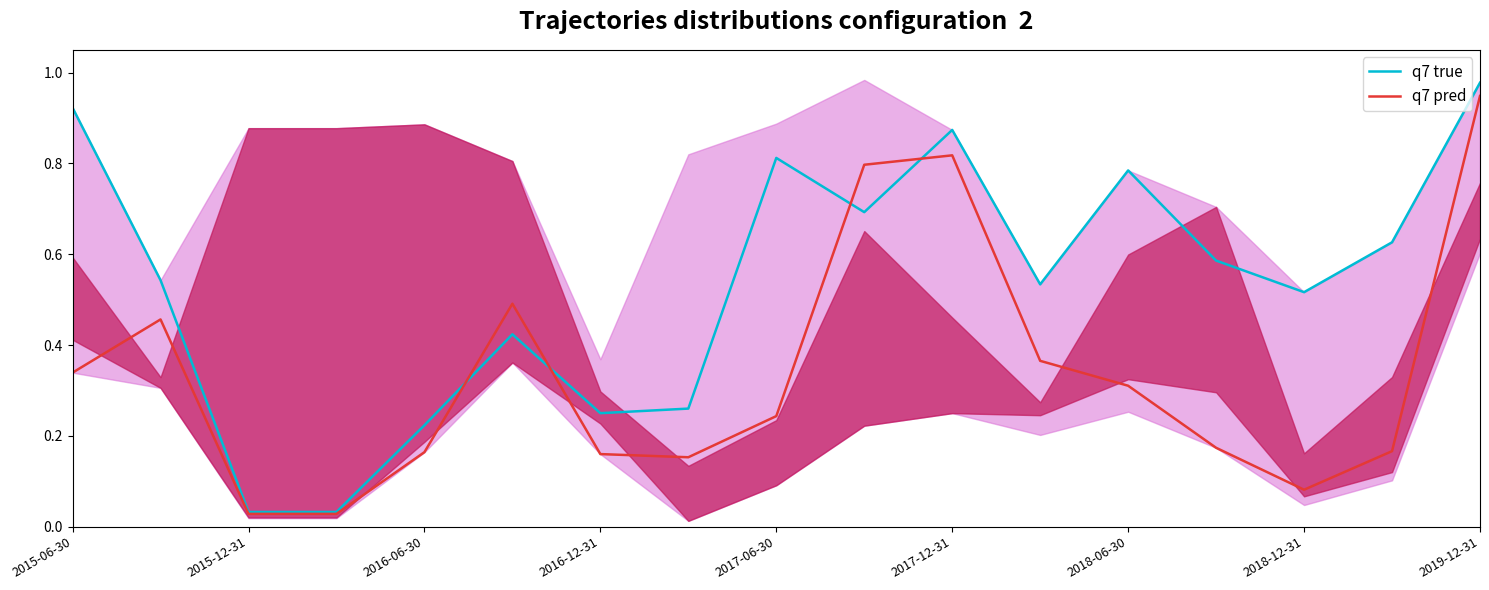

Is it true that q7 true equals 0.4 at 2016-12-31?

False